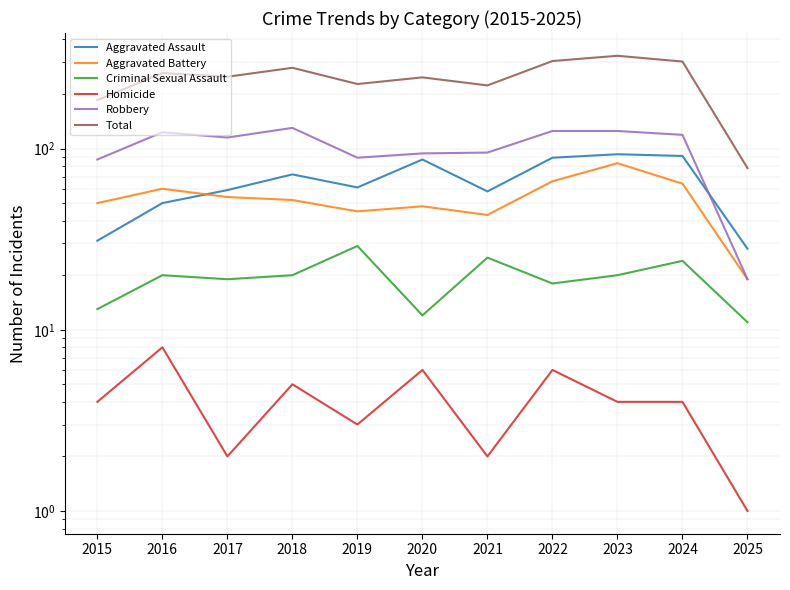

Which series has the largest range (max minus min)?

Total